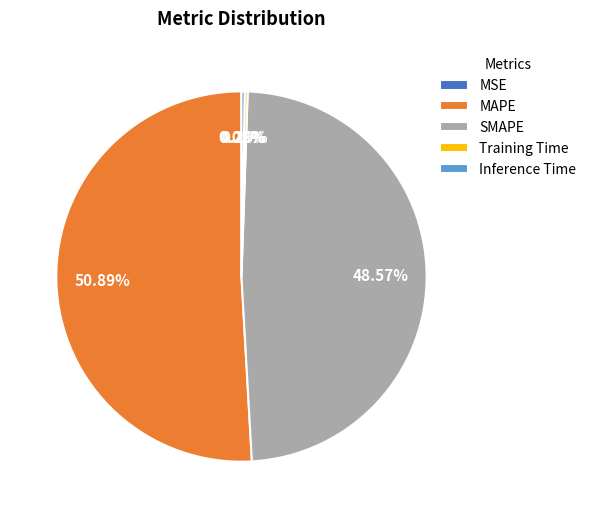

The SMAPE slice represents 40% of the pie. True or false?

False